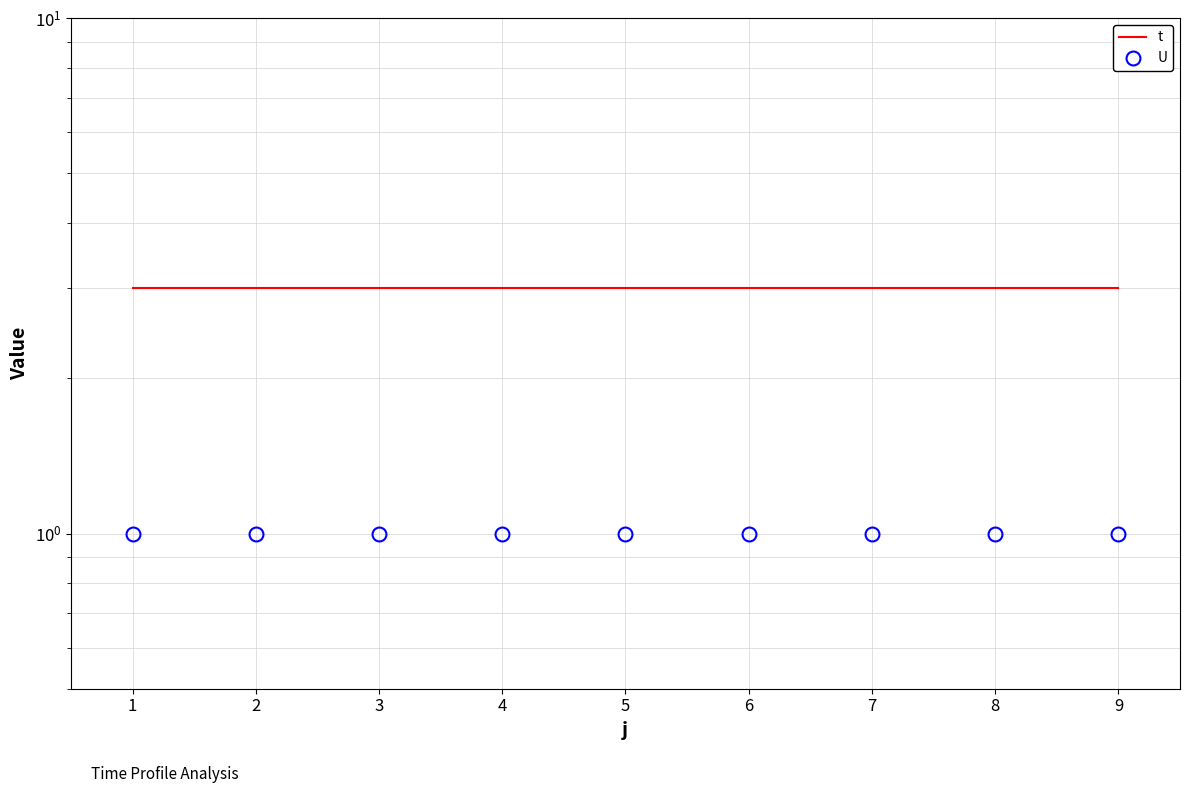

Is the value of U at 6 greater than the value of t at 3?

No